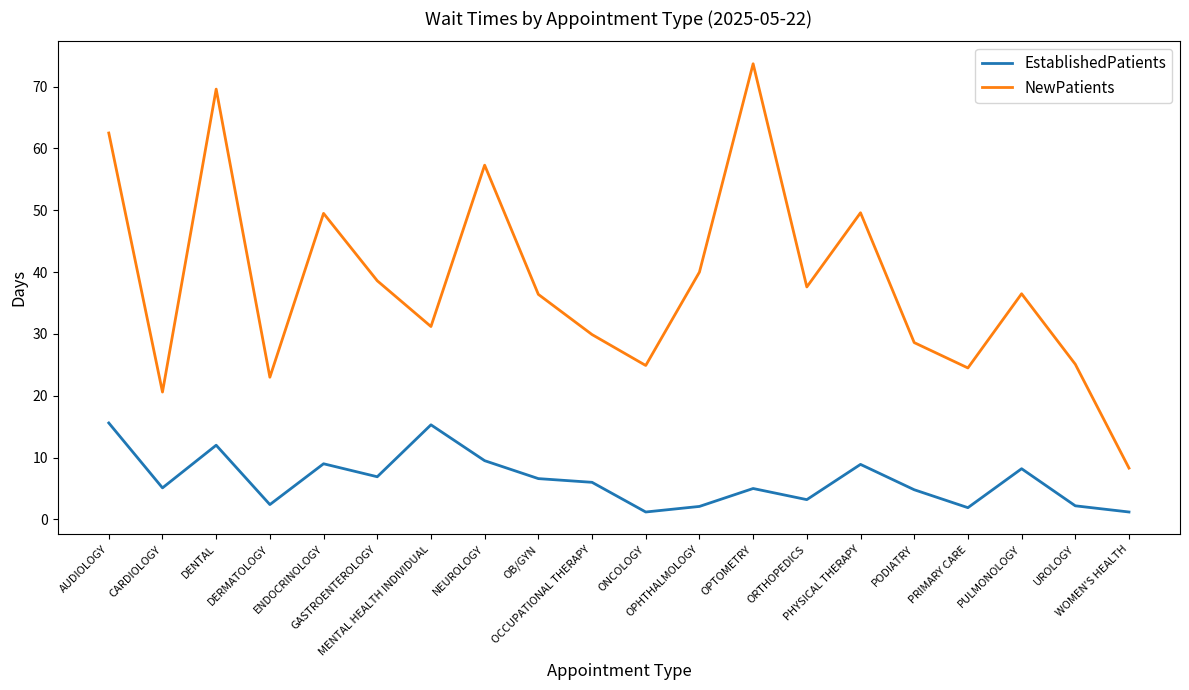

What is the difference between the maximum and minimum values in the EstablishedPatients series?

14.4